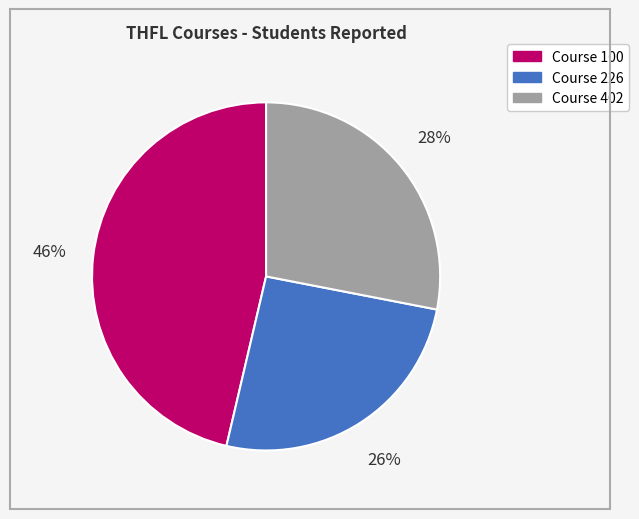

To the nearest percent, what is the average slice percentage?

33%